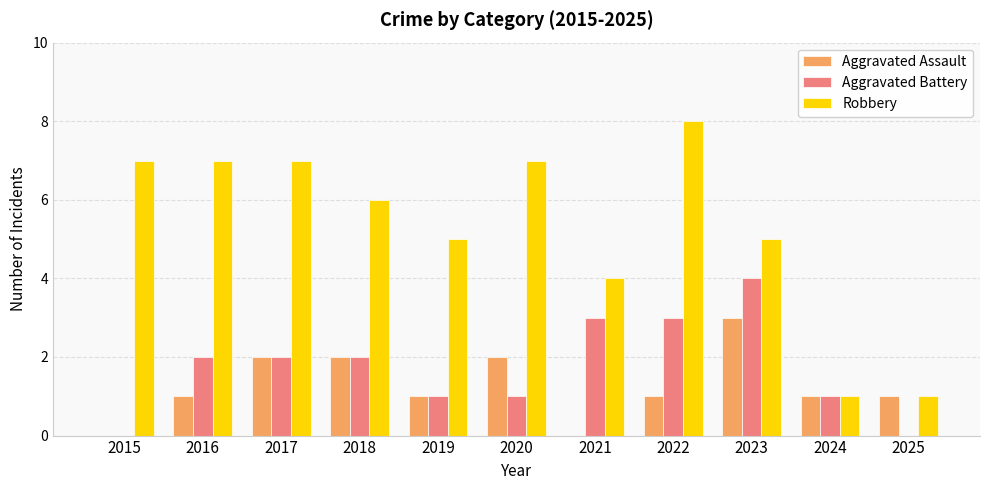

Which series has the largest range (max minus min)?

Robbery